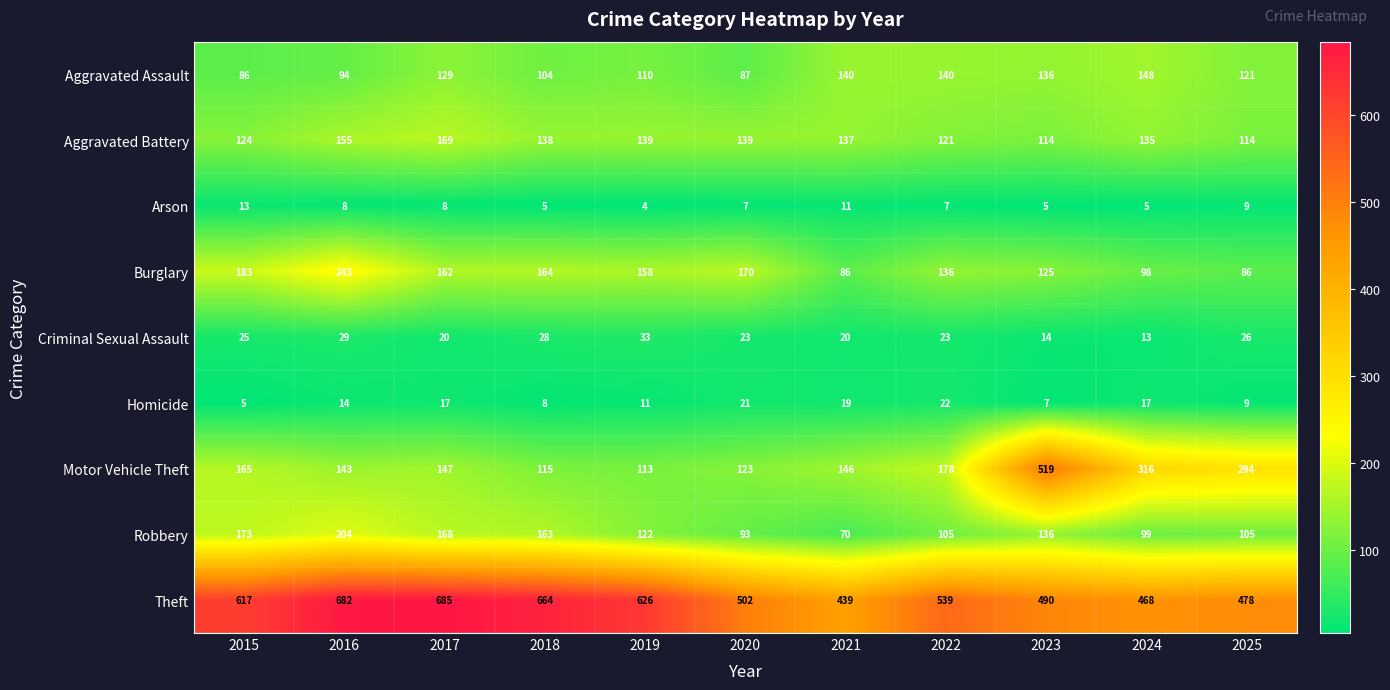

At how many categories does at least one series exceed 15?

11